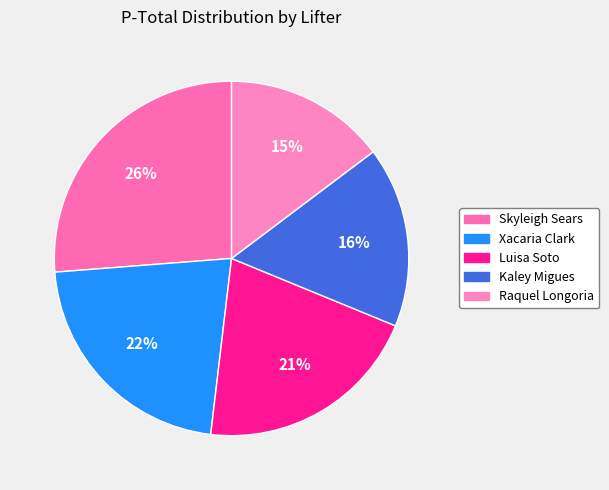

To the nearest percent, what portion does Kaley Migues represent?

16%